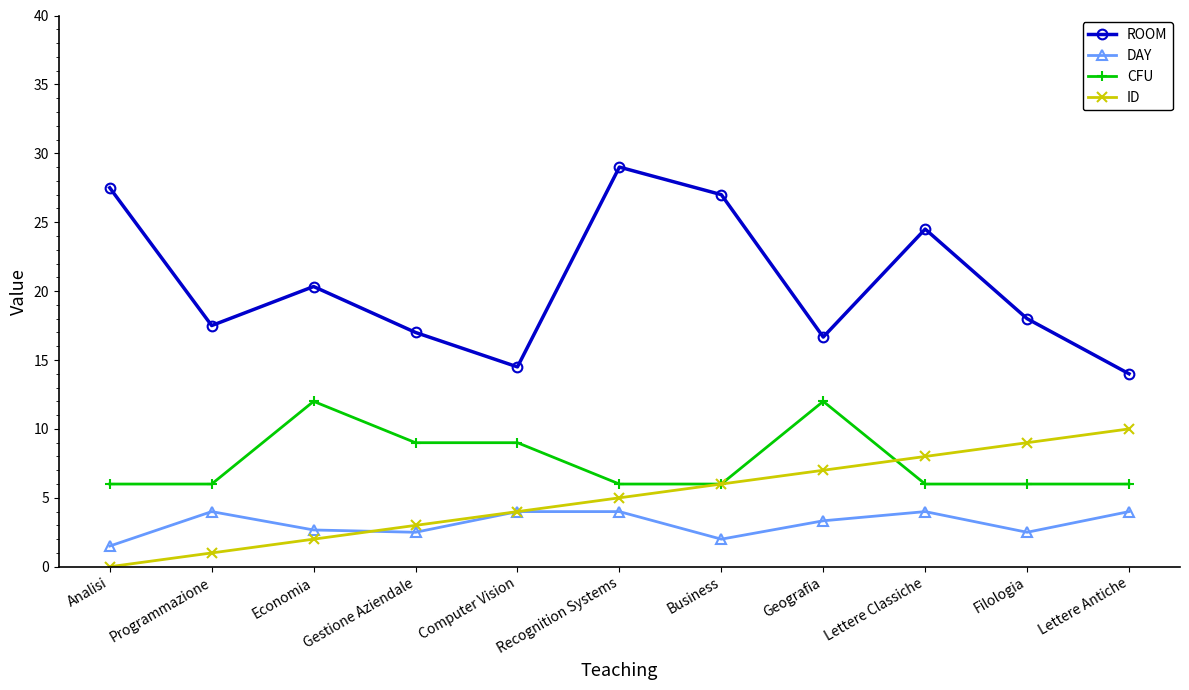

Read the DAY value at Programmazione.

4.0